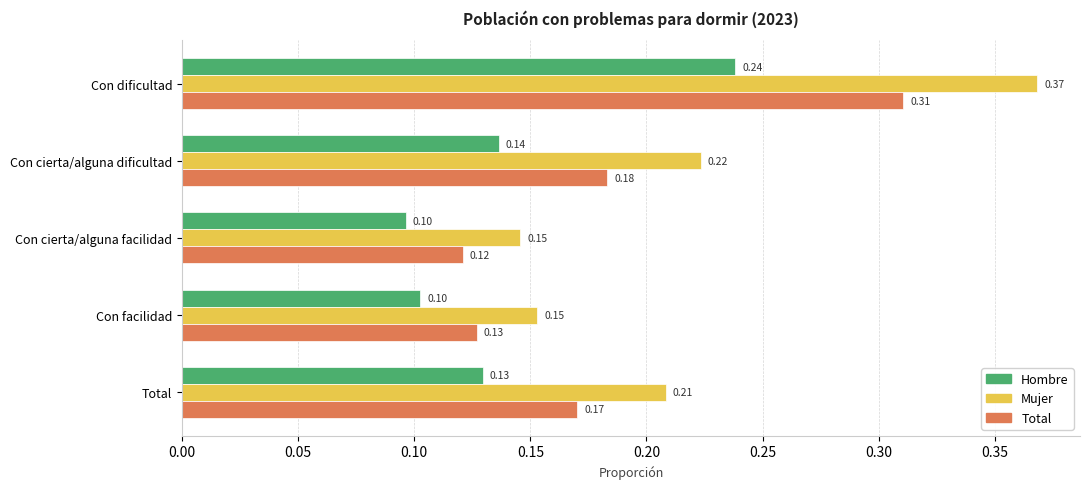

Which category has the highest value across all series?

Con dificultad